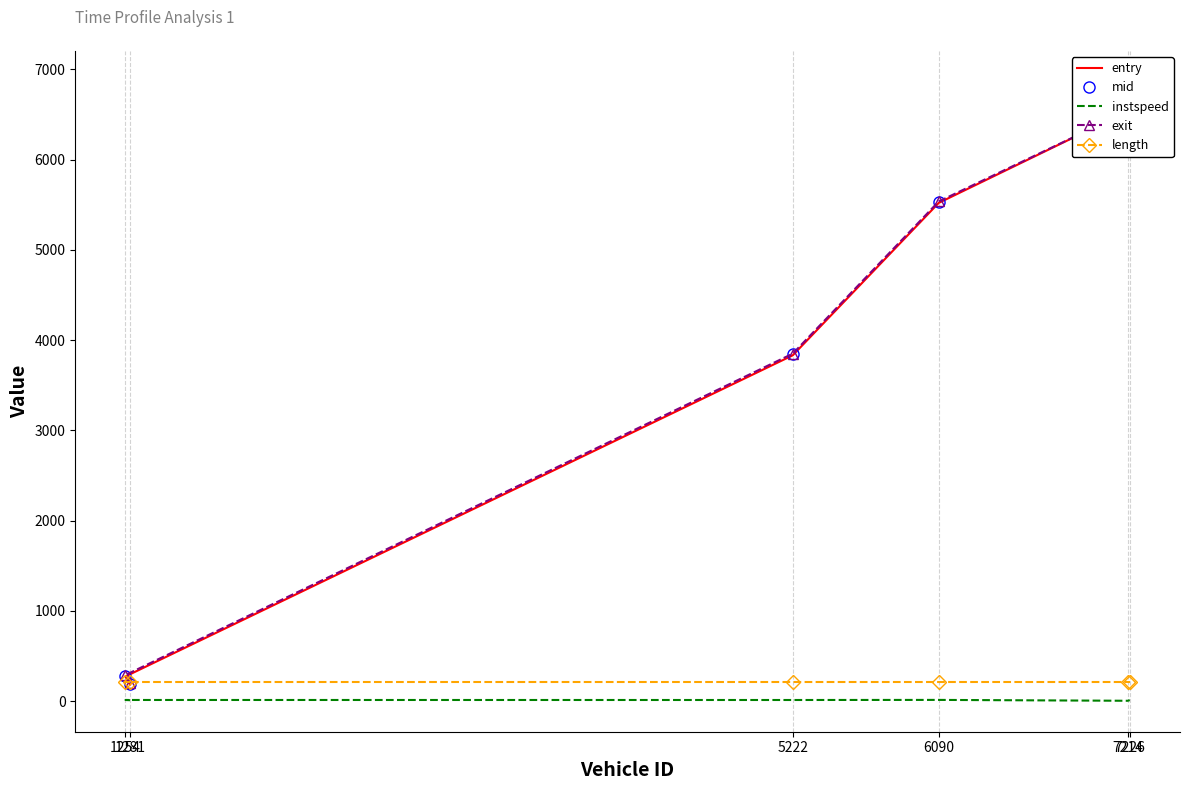

What position from the left is 1254?

2